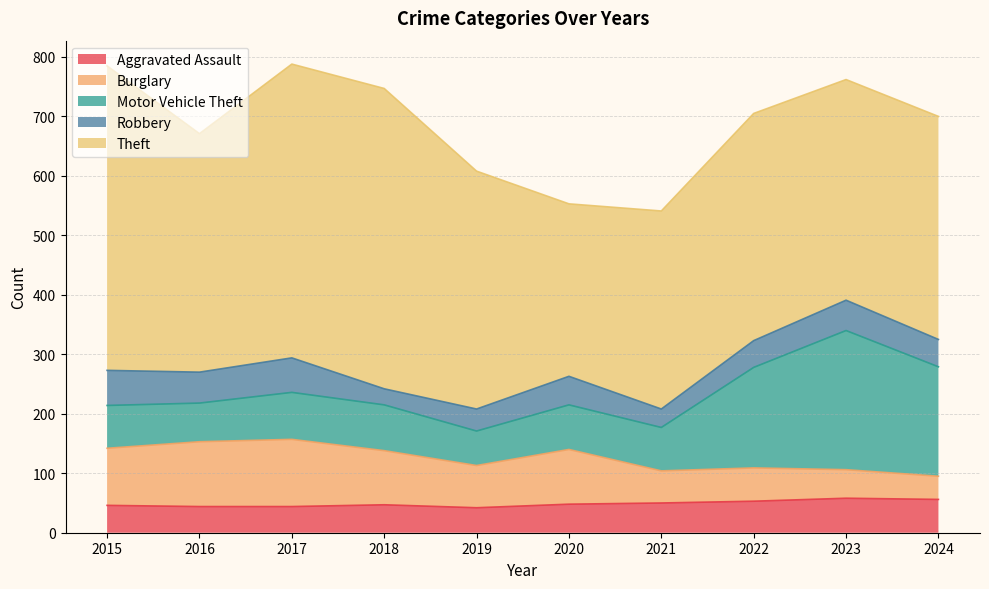

What is the value of the Robbery point at the 4th from the left?

27